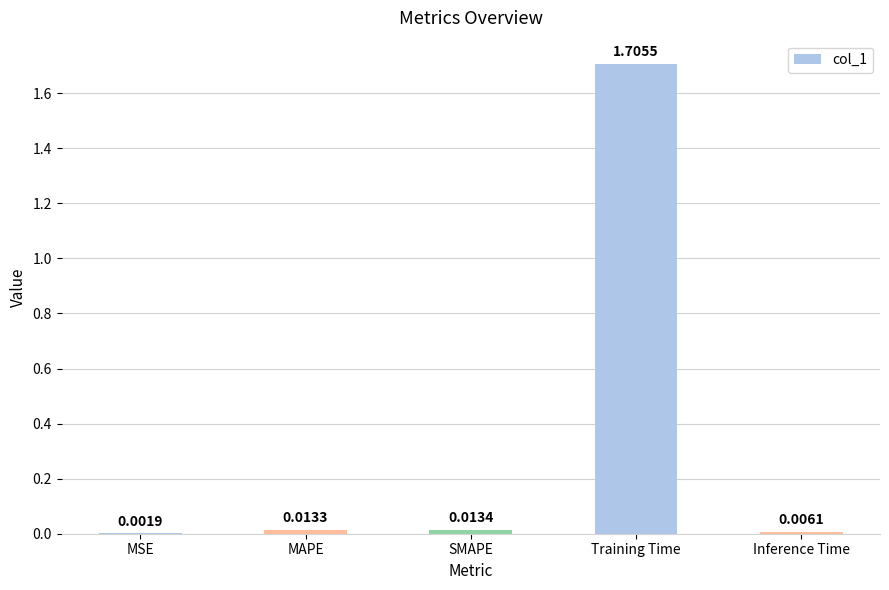

What is the average value?

0.3